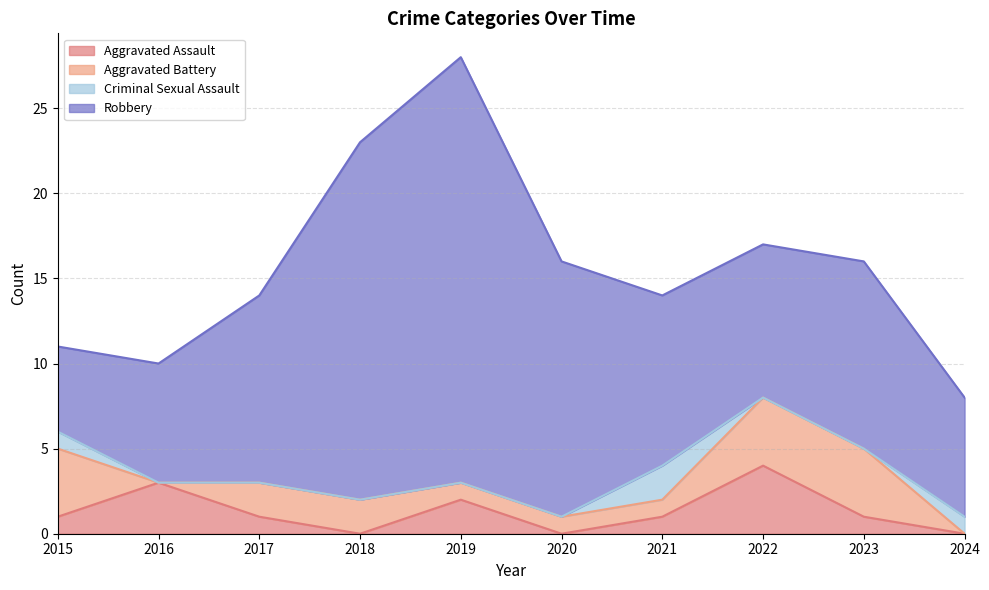

Reading left to right, transcribe all the data shown in this chart.

Aggravated Assault: 1	3	1	0	2	0	1	4	1	0
Aggravated Battery: 4	0	2	2	1	1	1	4	4	0
Criminal Sexual Assault: 1	0	0	0	0	0	2	0	0	1
Robbery: 5	7	11	21	25	15	10	9	11	7